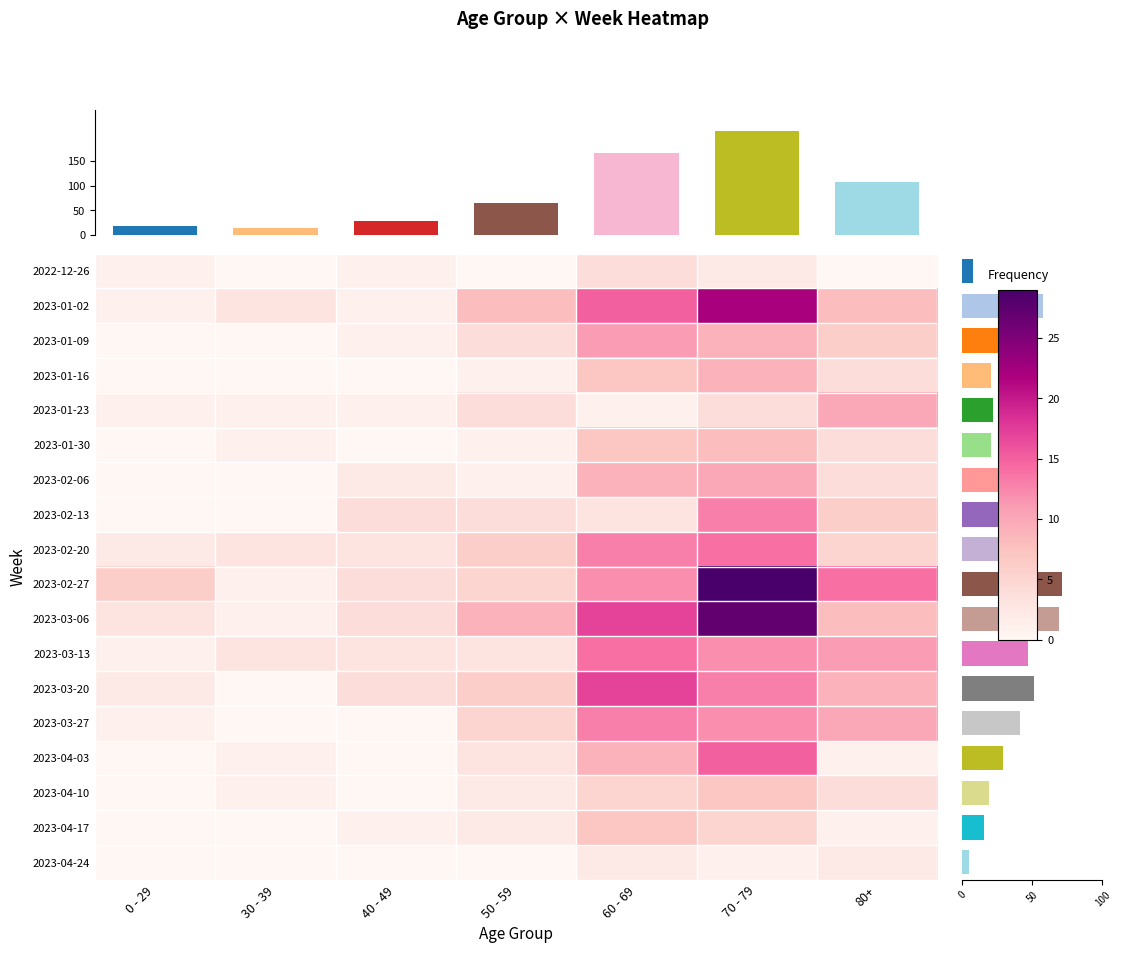

The 2023-03-20 series shows 3 at 0 - 29. True or false?

False